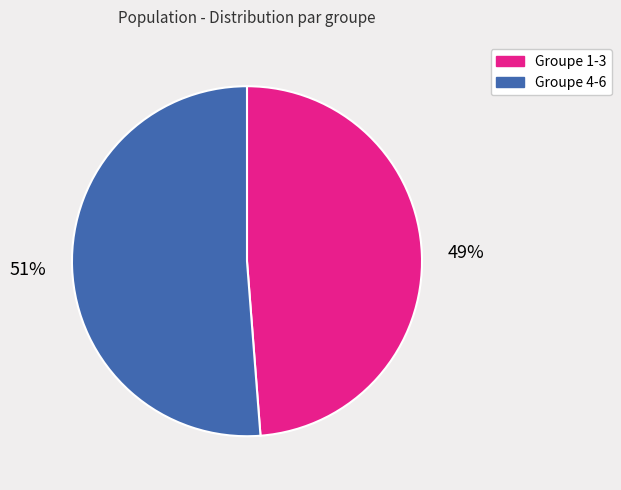

To the nearest percent, what is the average slice percentage?

50%